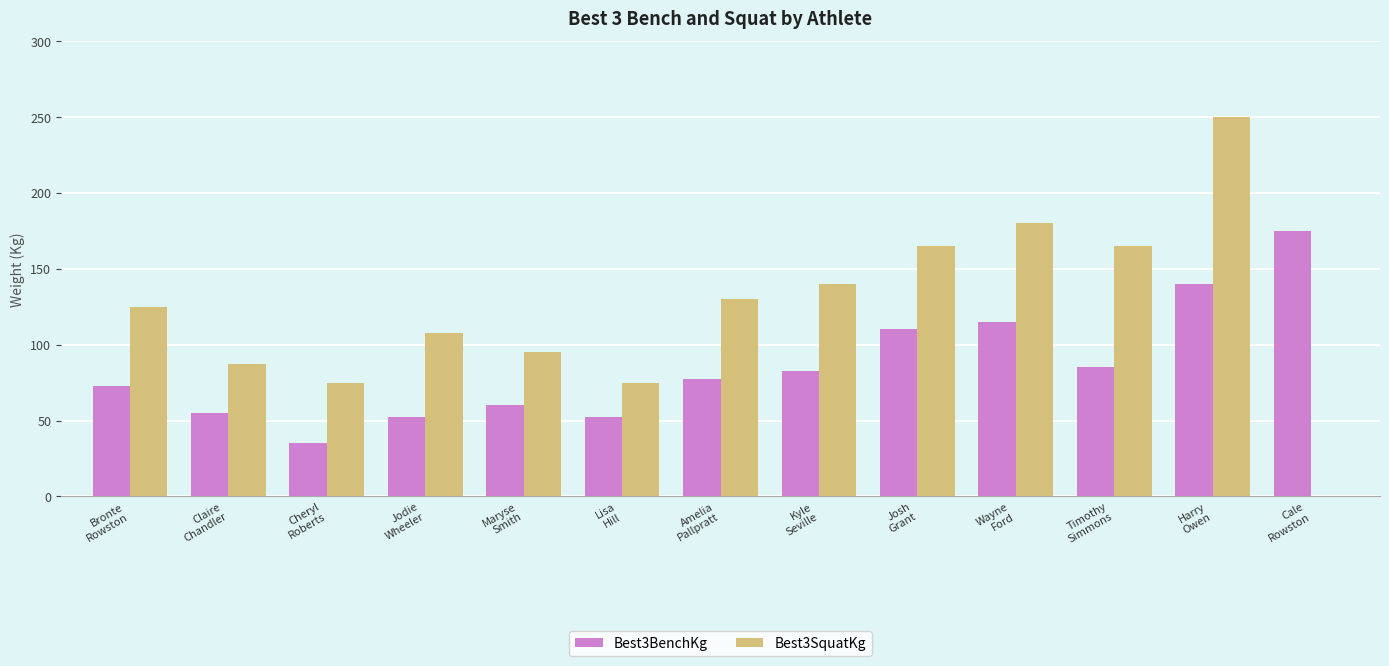

What are all the series names shown in the legend?

Best3BenchKg, Best3SquatKg